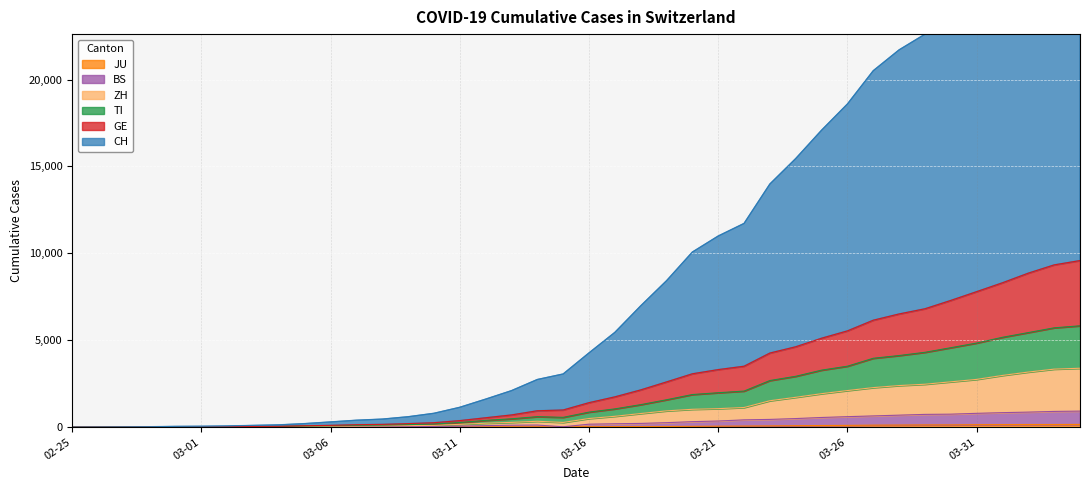

Which category has the lowest value in the JU series?

02-25